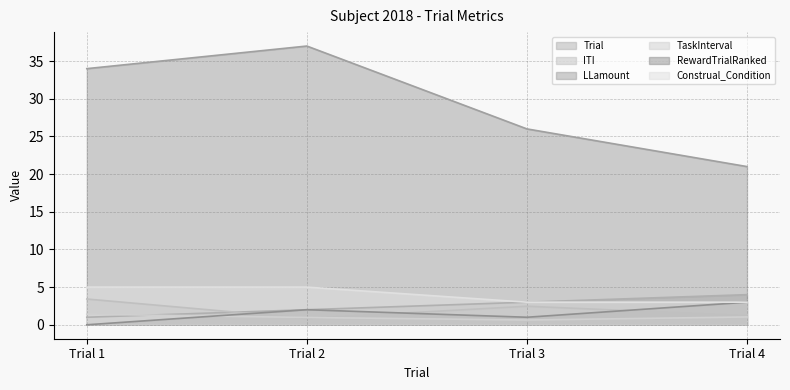

What are all the series names shown in the legend?

Trial, ITI, LLamount, TaskInterval, RewardTrialRanked, Construal_Condition